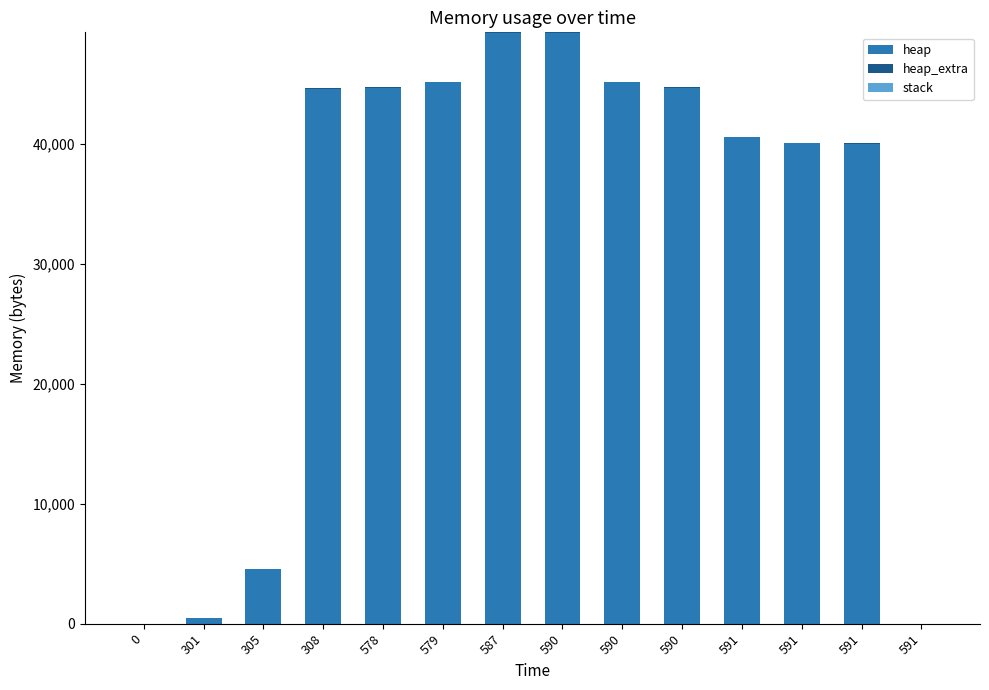

Does the chart contain stacked bars?

Yes